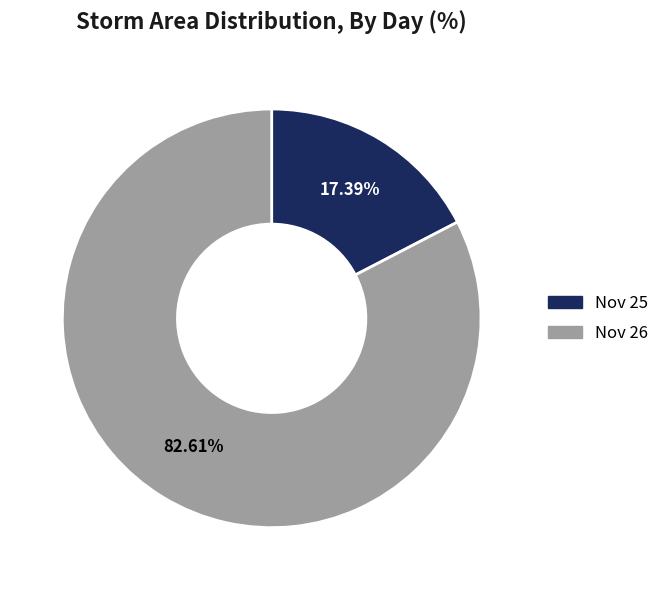

Is there a majority slice in this chart?

Yes